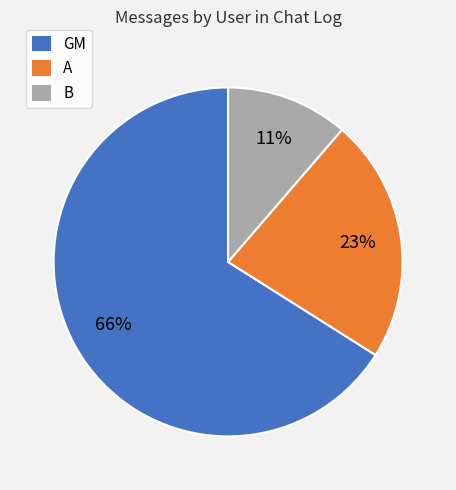

The GM slice represents 58% of the pie. True or false?

False